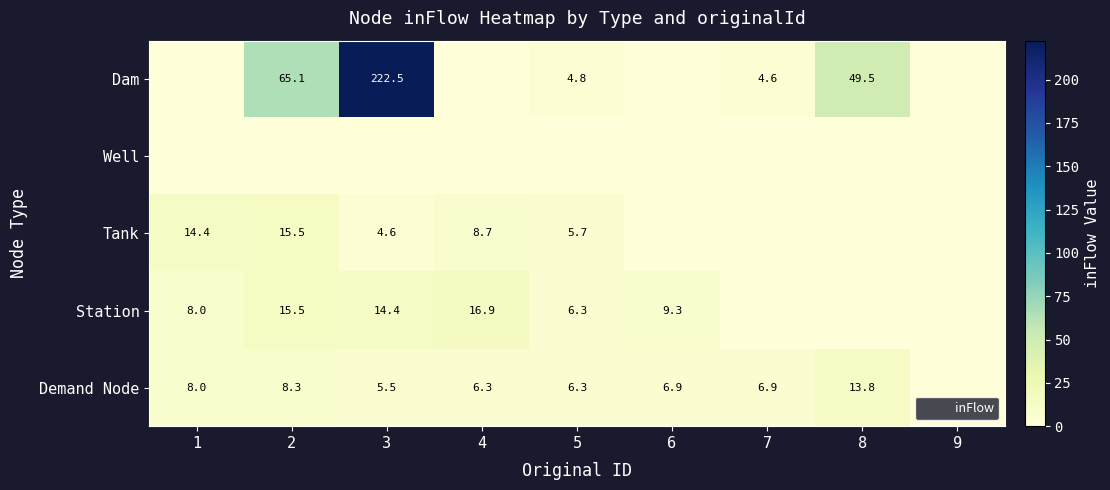

At which category is the sum across all series the highest?

3